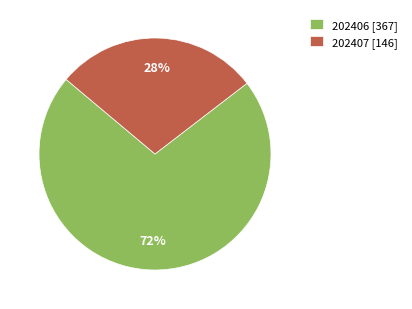

To the nearest percent, what is the average slice percentage?

50%